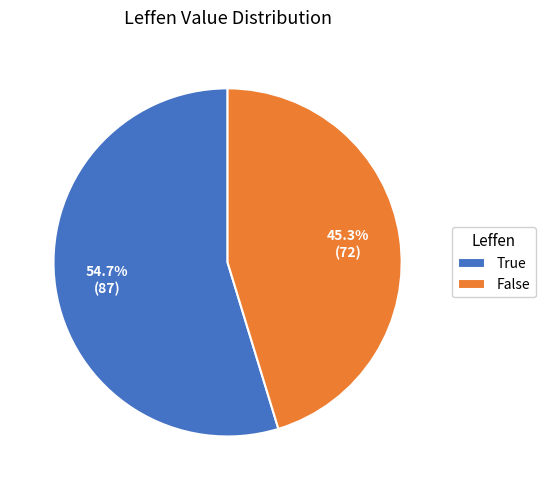

What is the smallest slice in the pie chart?

False